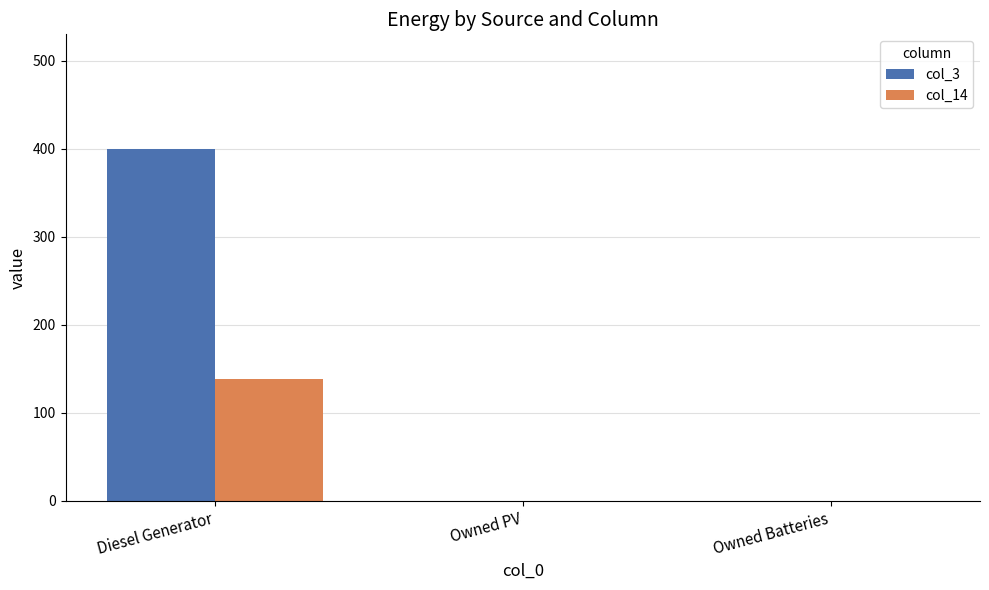

What is the total value across all series at Diesel Generator?

538.0